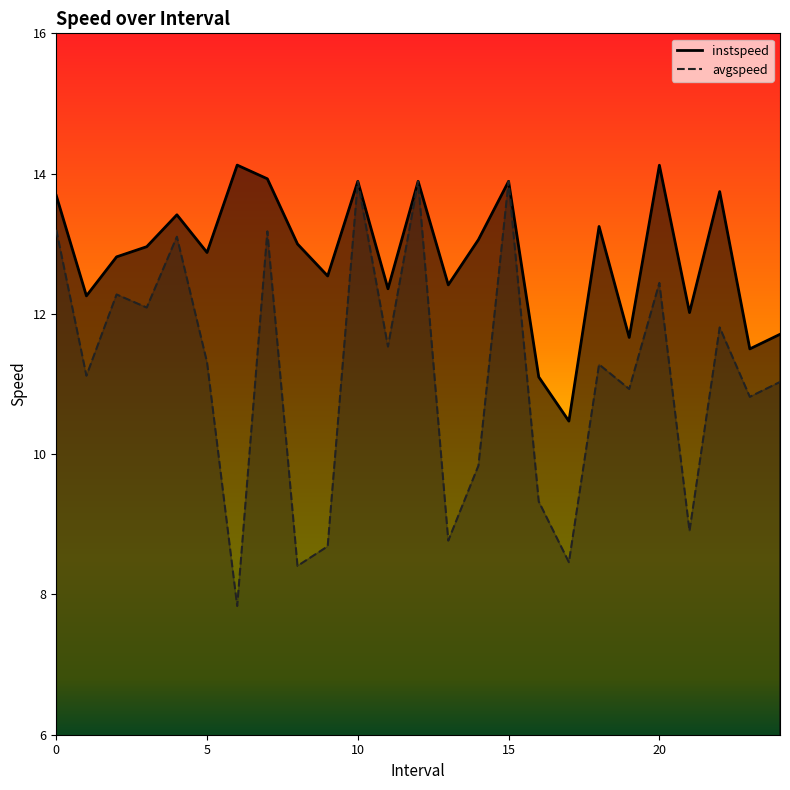

What is the sum of all avgspeed values?

278.0